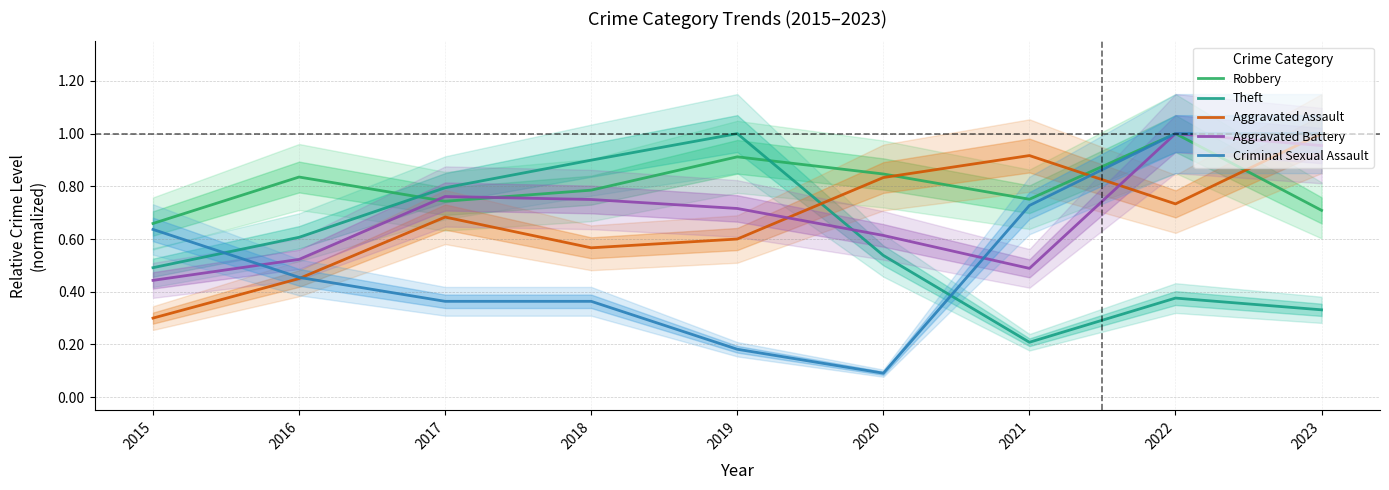

Reading left to right, list all the values displayed in this chart.

Robbery: 0.7	0.8	0.7	0.8	0.9	0.8	0.8	1.0	0.7
Theft: 0.5	0.6	0.8	0.9	1.0	0.5	0.2	0.4	0.3
Aggravated Assault: 0.3	0.5	0.7	0.6	0.6	0.8	0.9	0.7	1.0
Aggravated Battery: 0.4	0.5	0.8	0.8	0.7	0.6	0.5	1.0	1.0
Criminal Sexual Assault: 0.6	0.5	0.4	0.4	0.2	0.1	0.7	1.0	1.0